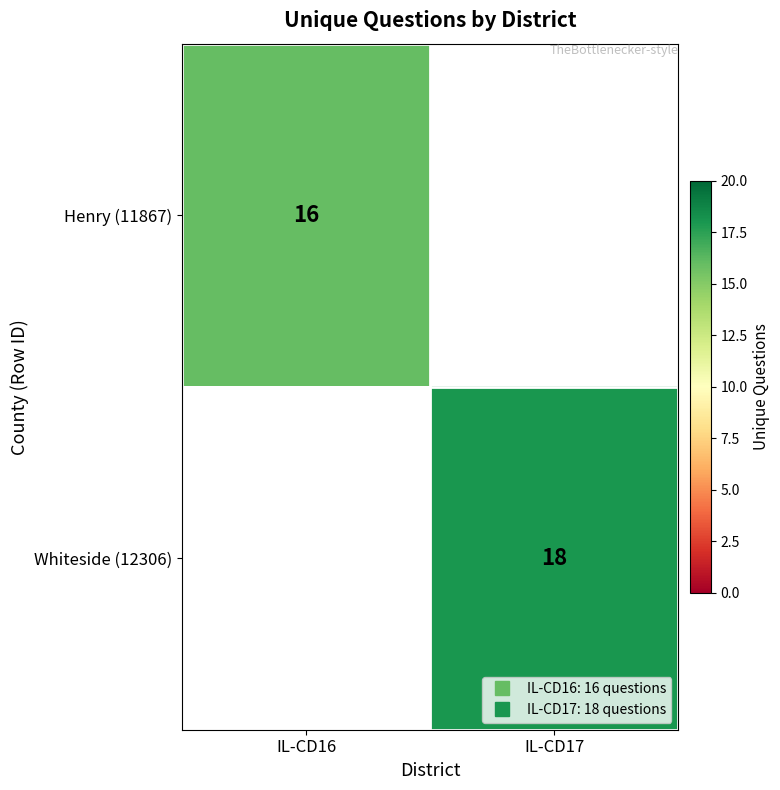

Is it true that Henry (11867) equals 8.0 at IL-CD16?

False